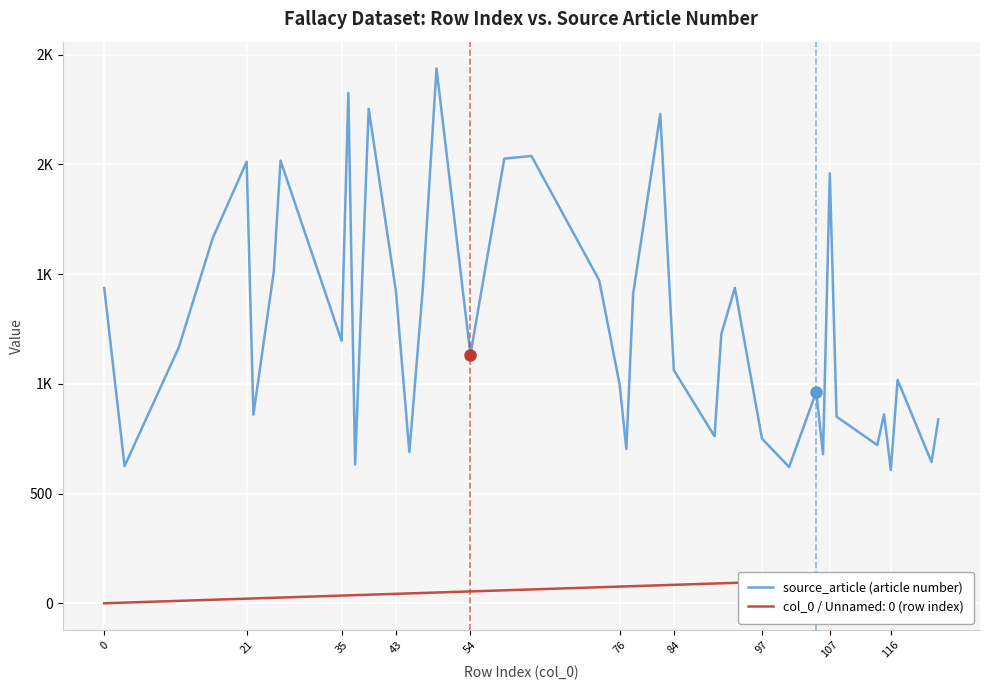

What is the difference between the second highest and second lowest values?

1704